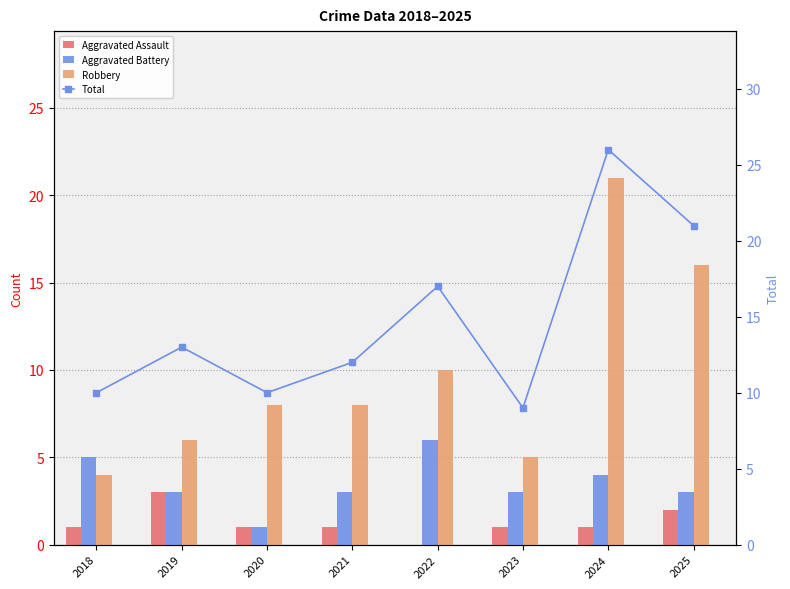

How many data points in Aggravated Battery are less than 3?

1